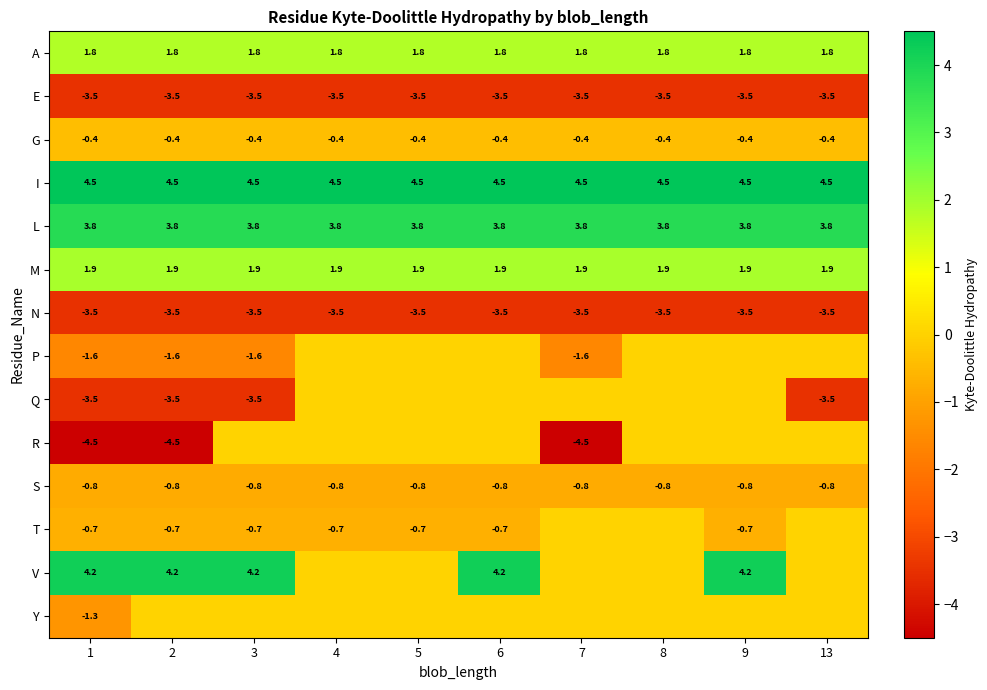

What is the highest value of the L series?

3.8